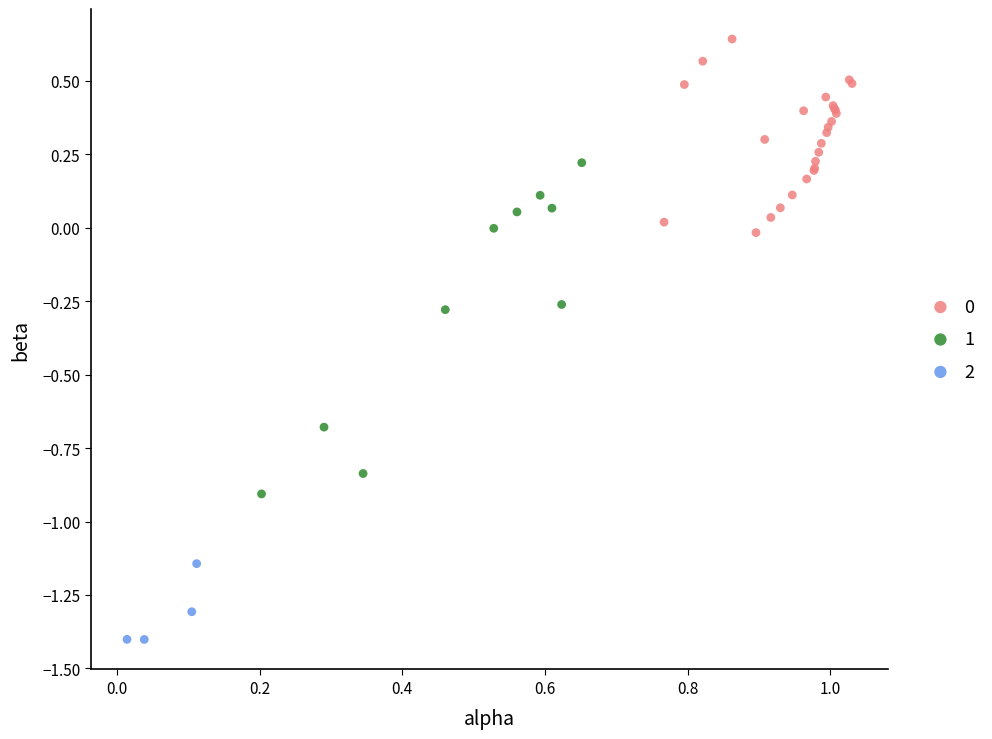

Which series contains the lowest Y value?

2